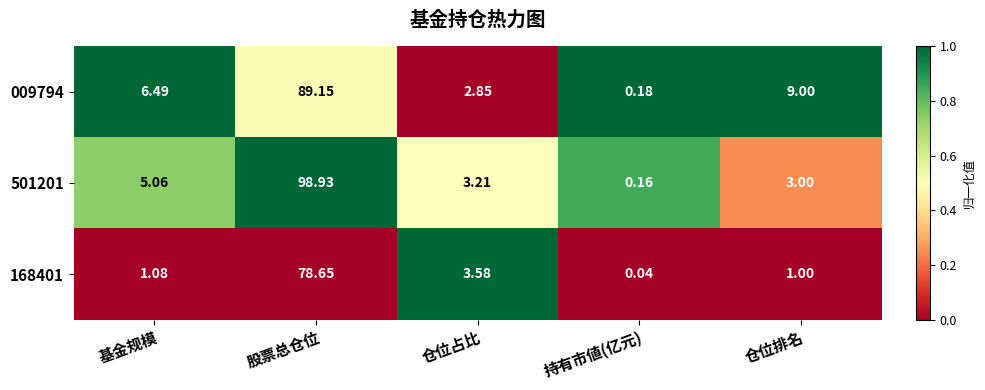

List the labels in order of 168401 value, largest first.

股票总仓位, 仓位占比, 基金规模, 仓位排名, 持有市値(亿元)